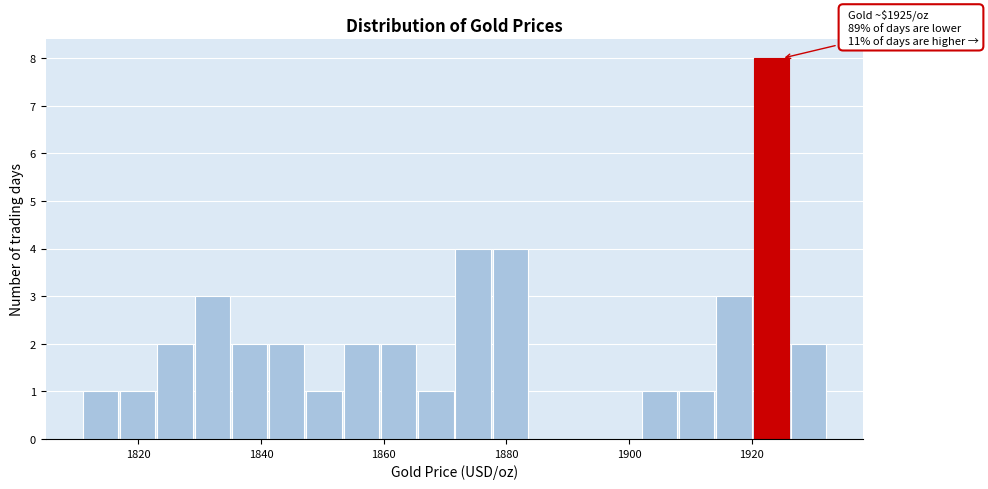

Around what value on the x-axis is the tallest bar? Give the approximate position of its centre, as read against the axis.

1924